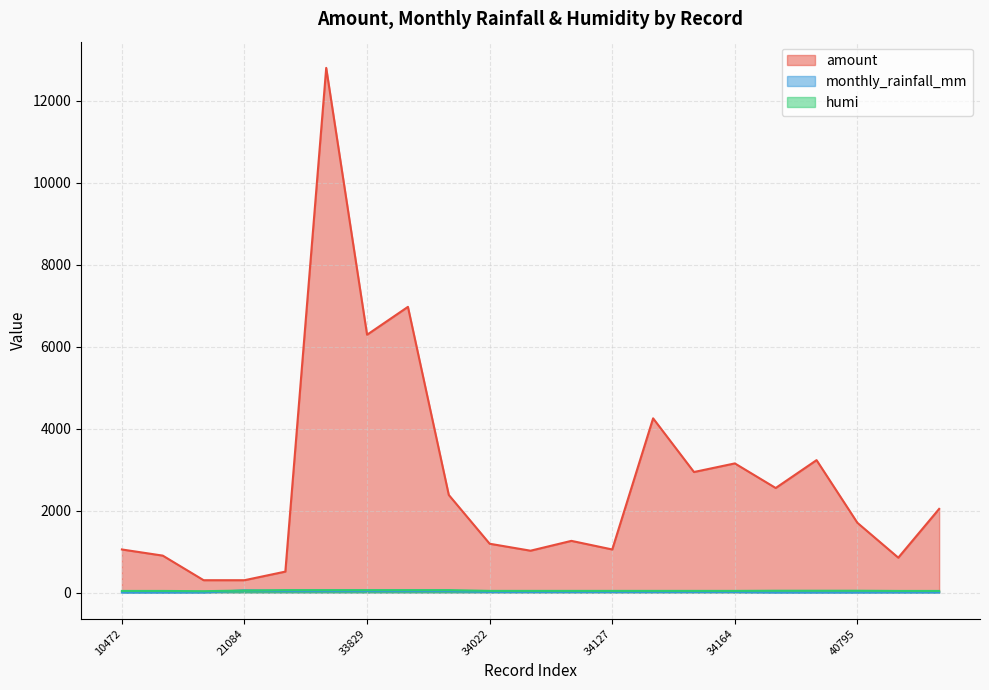

At which category is the sum across all series the highest?

33828